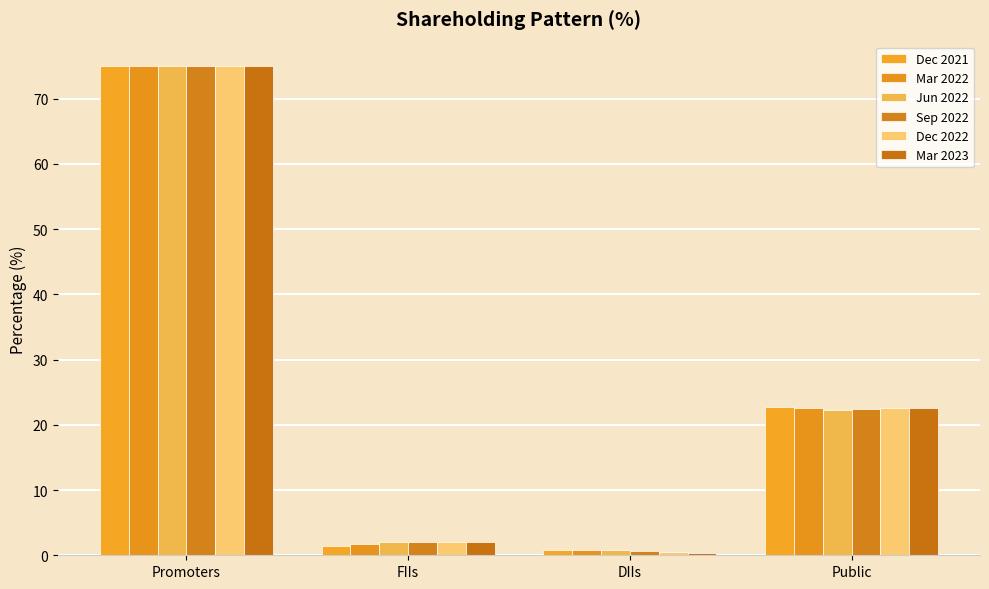

Is the value of Dec 2021 at Public greater than the value of Sep 2022 at DIIs?

Yes